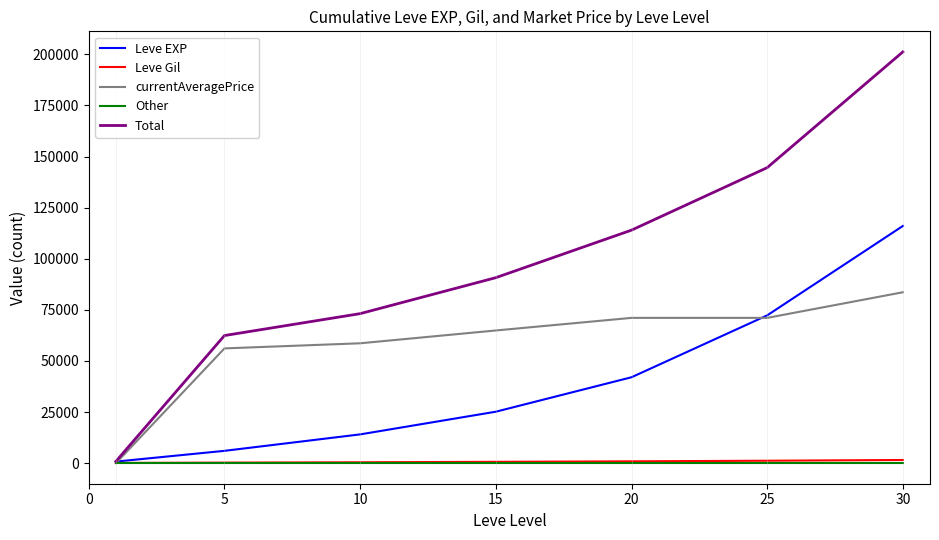

Which series has the largest range (max minus min)?

Total